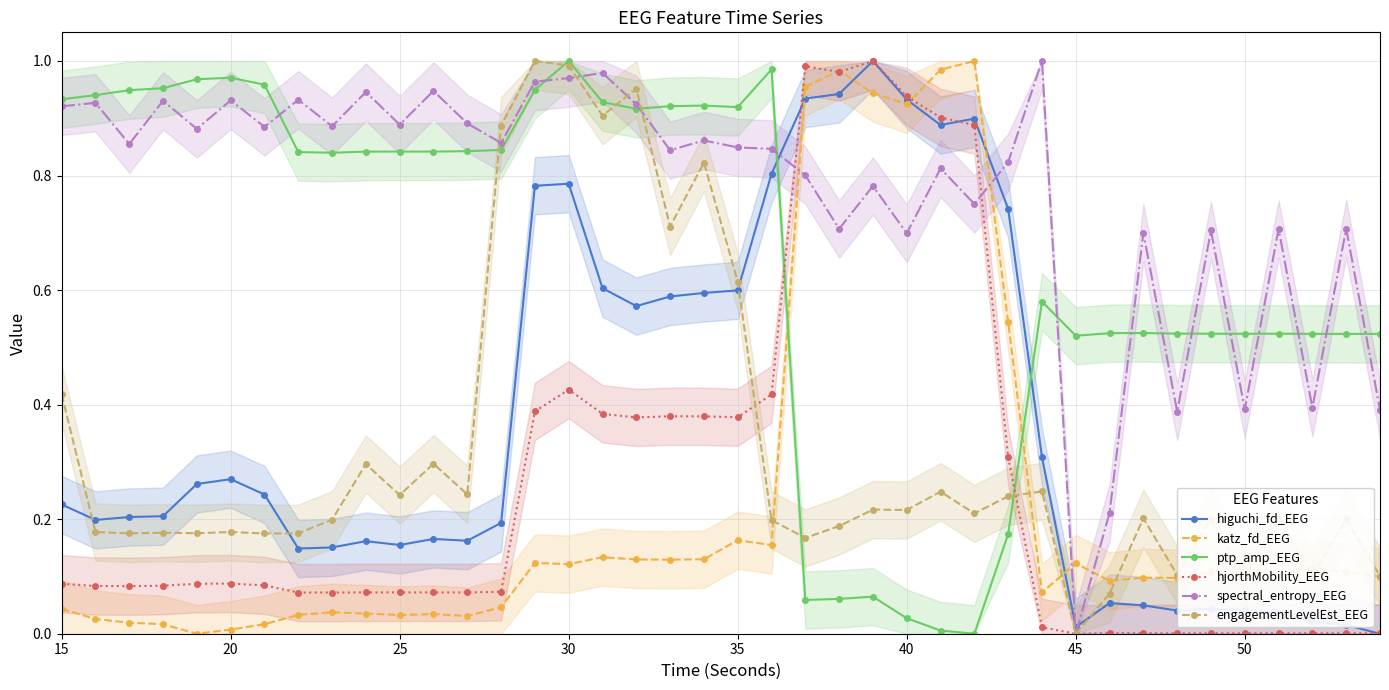

True or false: katz_fd_EEG has more than 2 interior local peaks.

True